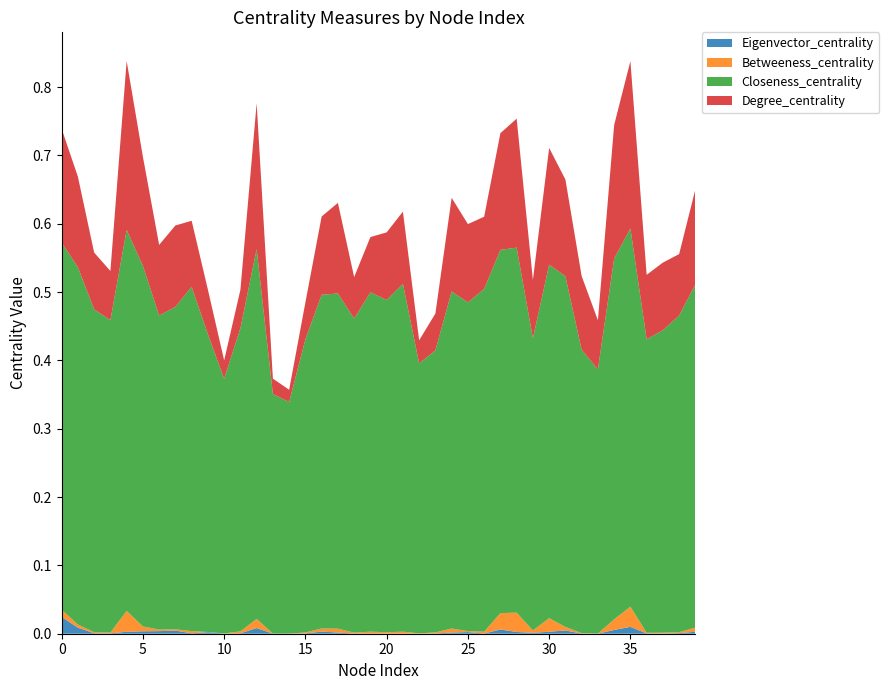

Reading left to right, extract all data points from this chart.

Eigenvector_centrality: 0.0	0.0	0.0	0.0	0.0	0.0	0.0	0.0	0.0	0.0	0.0	0.0	0.0	0.0	0.0	0.0	0.0	0.0	0.0	0.0	0.0	0.0	0.0	0.0	0.0	0.0	0.0	0.0	0.0	0.0	0.0	0.0	0.0	0.0	0.0	0.0	0.0	0.0	0.0	0.0
Betweeness_centrality: 0.0	0.0	0.0	0.0	0.0	0.0	0.0	0.0	0.0	0.0	0.0	0.0	0.0	0.0	0.0	0.0	0.0	0.0	0.0	0.0	0.0	0.0	0.0	0.0	0.0	0.0	0.0	0.0	0.0	0.0	0.0	0.0	0.0	0.0	0.0	0.0	0.0	0.0	0.0	0.0
Closeness_centrality: 0.5	0.5	0.5	0.5	0.6	0.5	0.5	0.5	0.5	0.4	0.4	0.4	0.5	0.4	0.3	0.4	0.5	0.5	0.5	0.5	0.5	0.5	0.4	0.4	0.5	0.5	0.5	0.5	0.5	0.4	0.5	0.5	0.4	0.4	0.5	0.6	0.4	0.4	0.5	0.5
Degree_centrality: 0.2	0.1	0.1	0.1	0.2	0.2	0.1	0.1	0.1	0.1	0.0	0.1	0.2	0.0	0.0	0.1	0.1	0.1	0.1	0.1	0.1	0.1	0.0	0.1	0.1	0.1	0.1	0.2	0.2	0.1	0.2	0.1	0.1	0.1	0.2	0.2	0.1	0.1	0.1	0.1